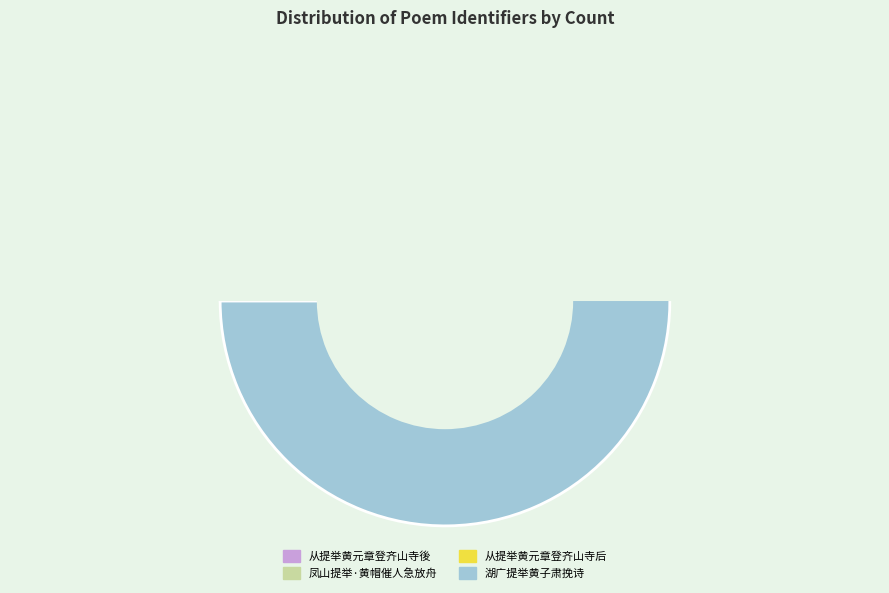

Rank the categories by value from highest to lowest.

湖广提举黄子肃挽诗, 从提举黄元章登齐山寺后上清岩翠微亭望郡城左清溪右大江盖绝境云, 凤山提举·黄帽催人急放舟, 从提举黄元章登齐山寺後上清岩翠微亭